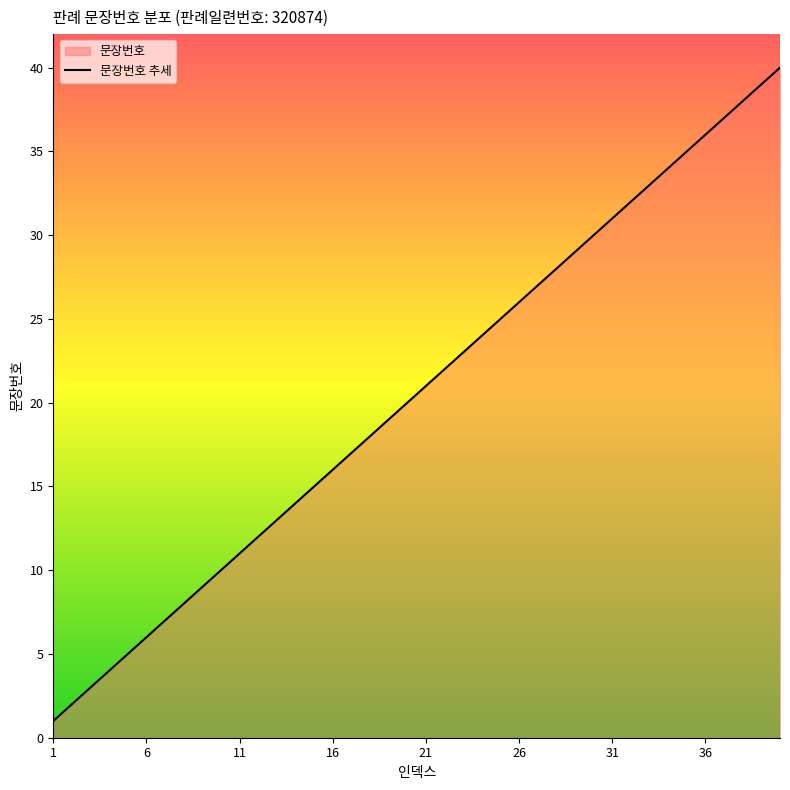

How many values are below 21?

20